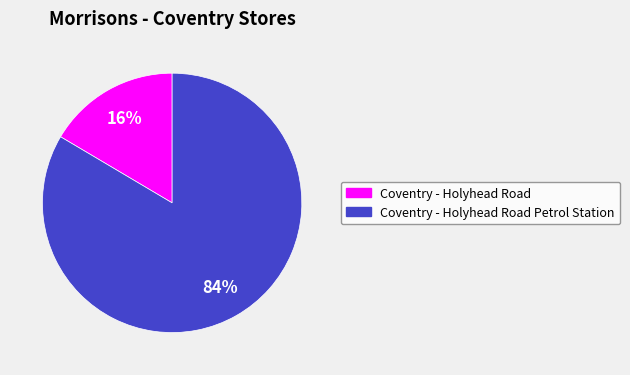

Does any single category account for the majority?

Yes